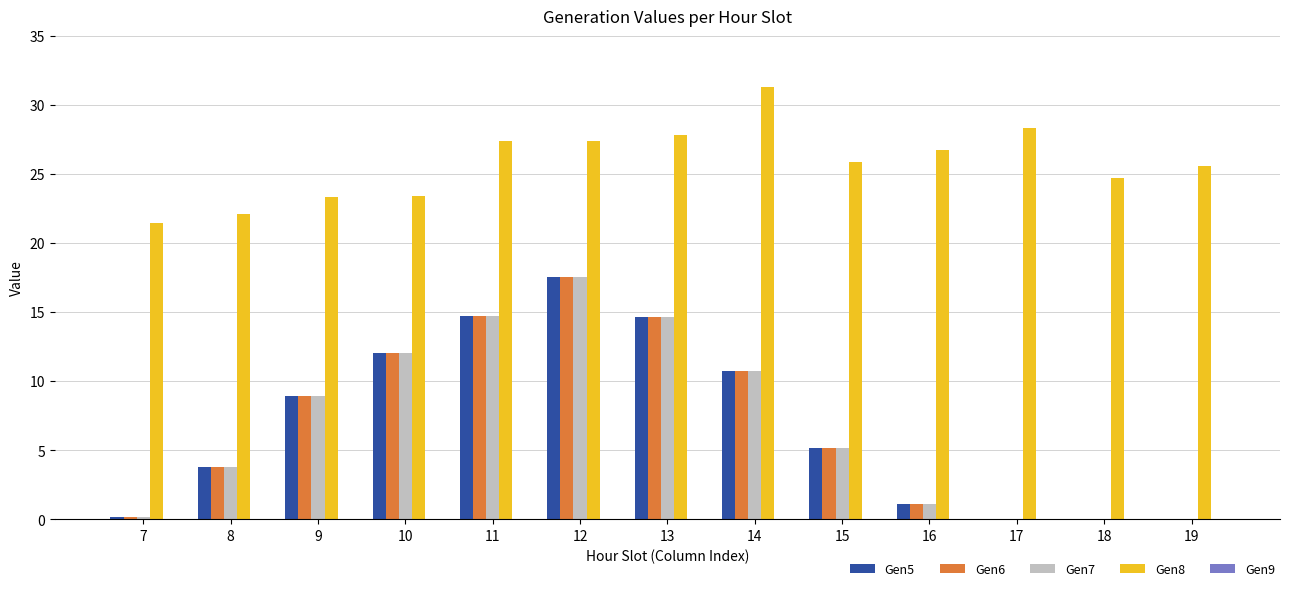

Is it true that Gen5 equals 7.6 at 13?

False